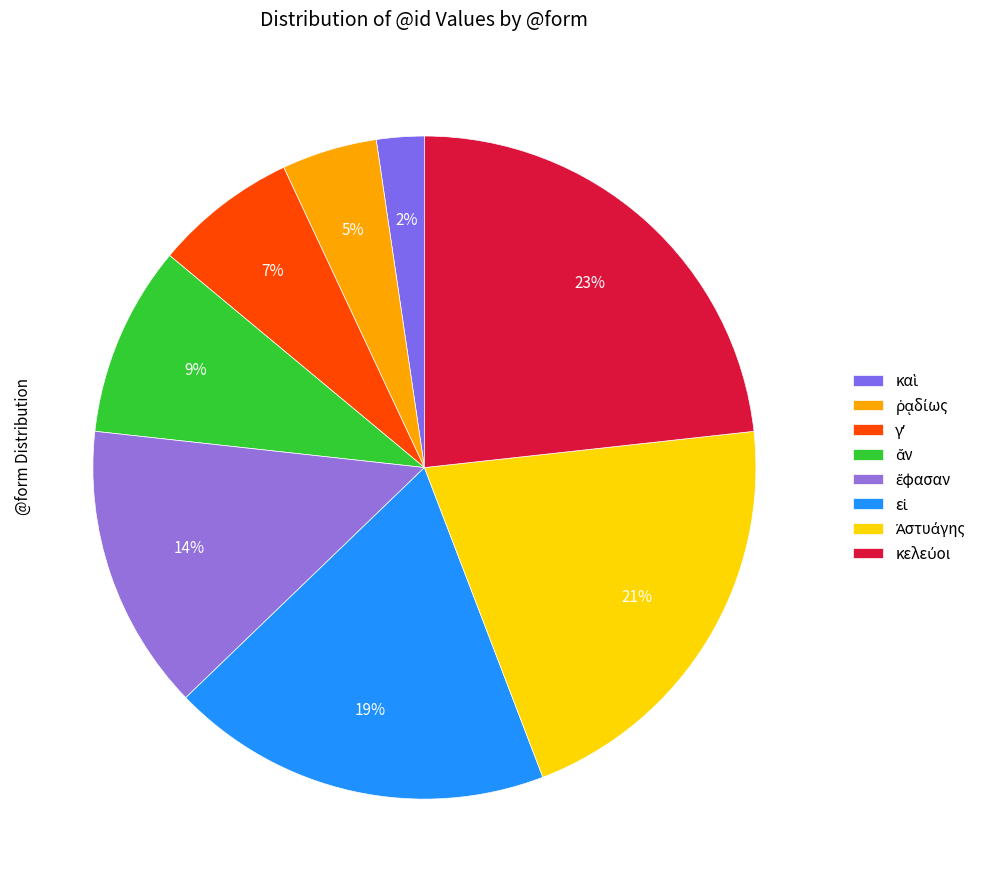

Is there any slice that represents more than half of the pie?

No